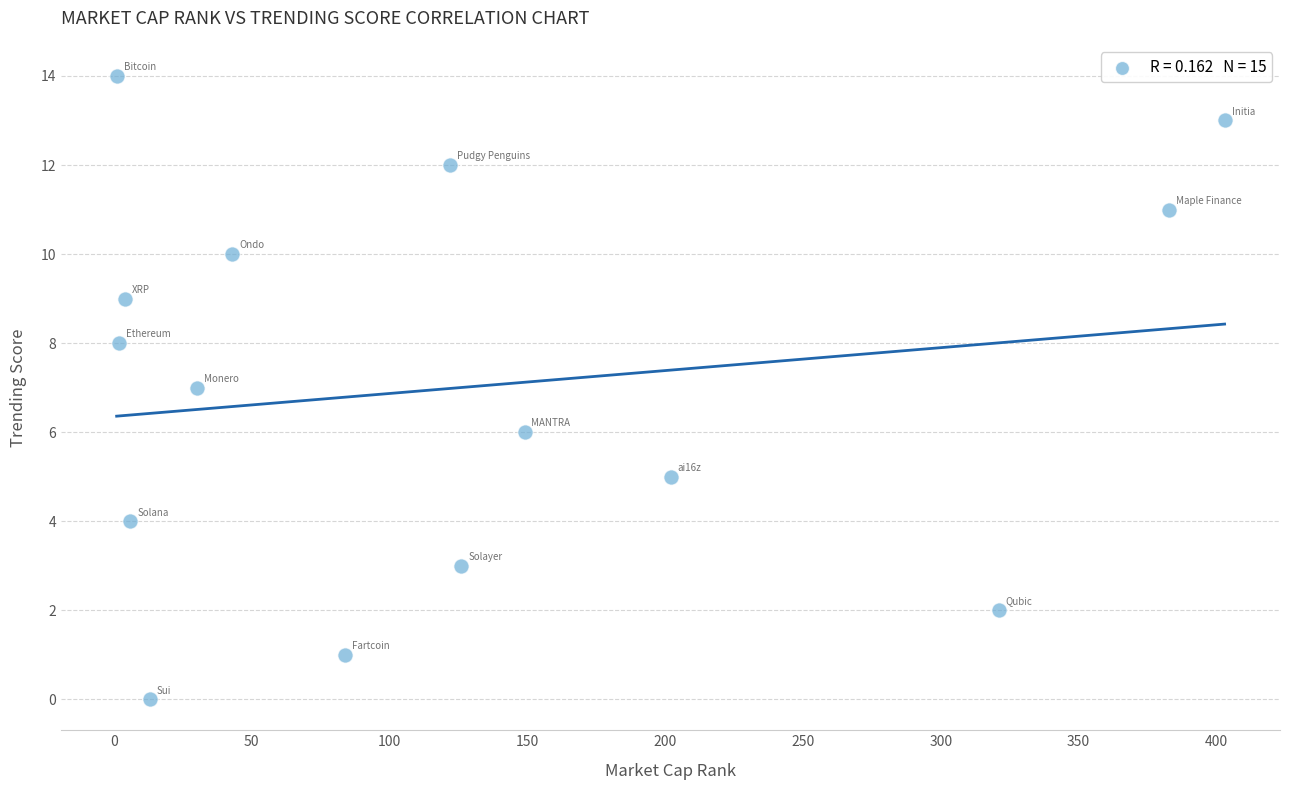

What is the range of Y values (max minus min)?

14